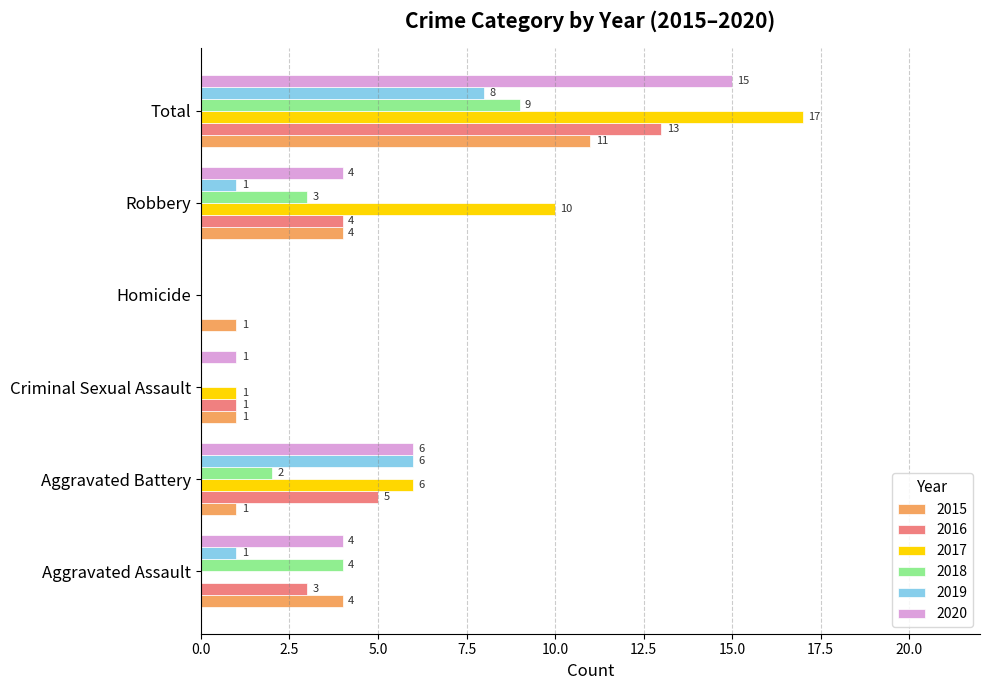

At which label is 2020 closest to 7?

Aggravated Battery